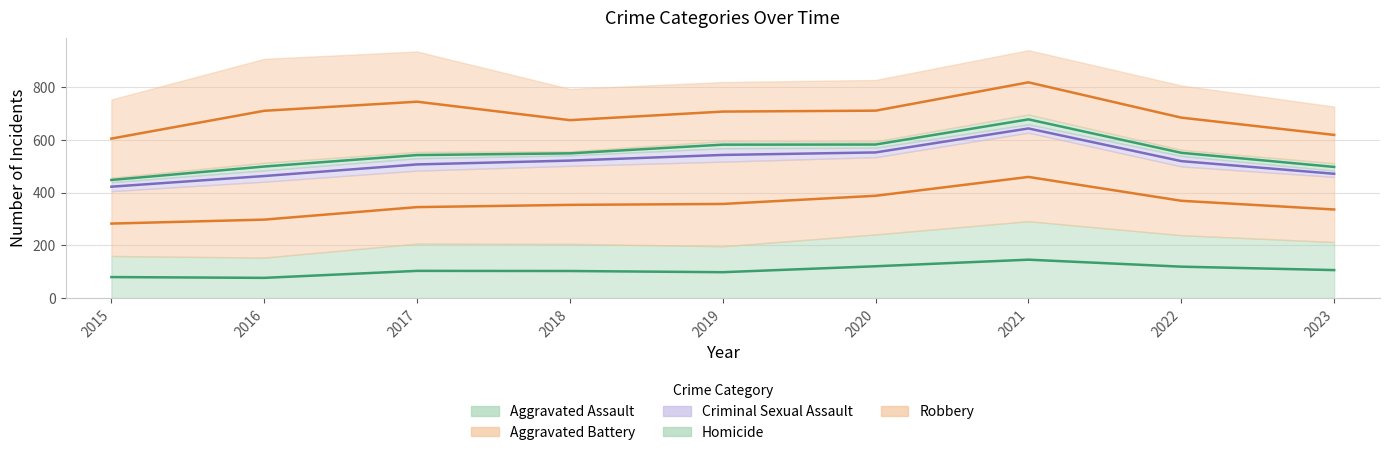

Is it true that Robbery equals 511 at 2017?

False